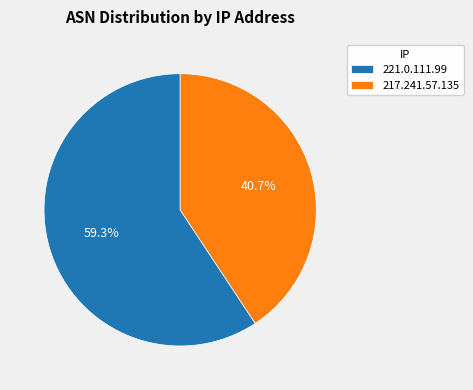

To the nearest percent, what percentage of the pie is 217.241.57.135?

41%